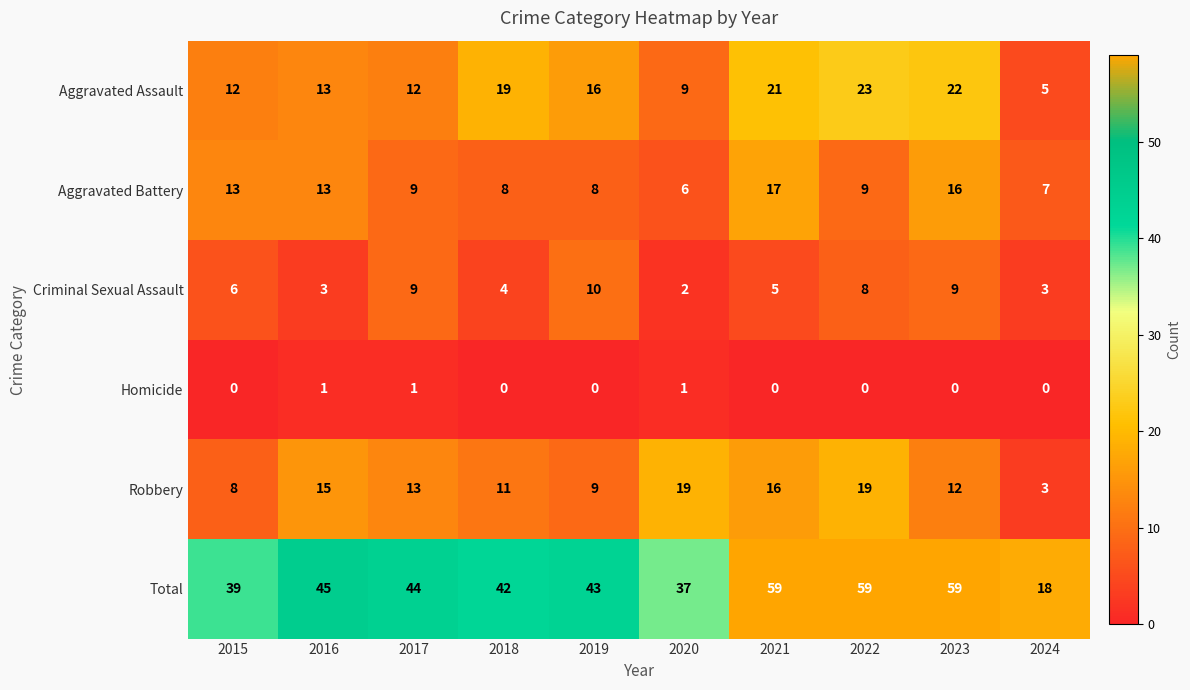

Rank the series at 2018 from lowest to highest value.

Homicide, Criminal Sexual Assault, Aggravated Battery, Robbery, Aggravated Assault, Total